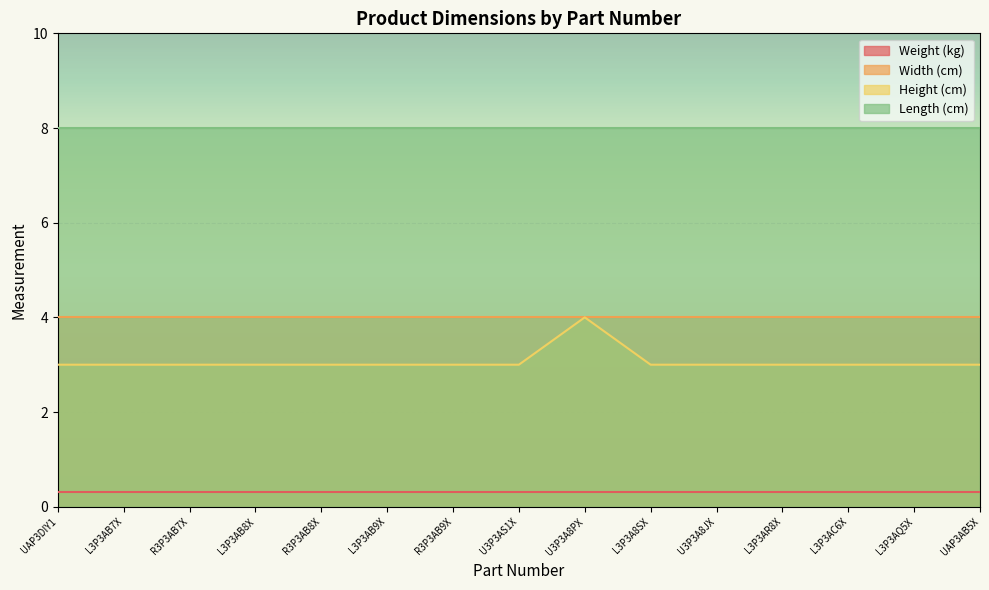

Is it true that Width (cm) equals 4.0 at L3P3AQ5X?

True